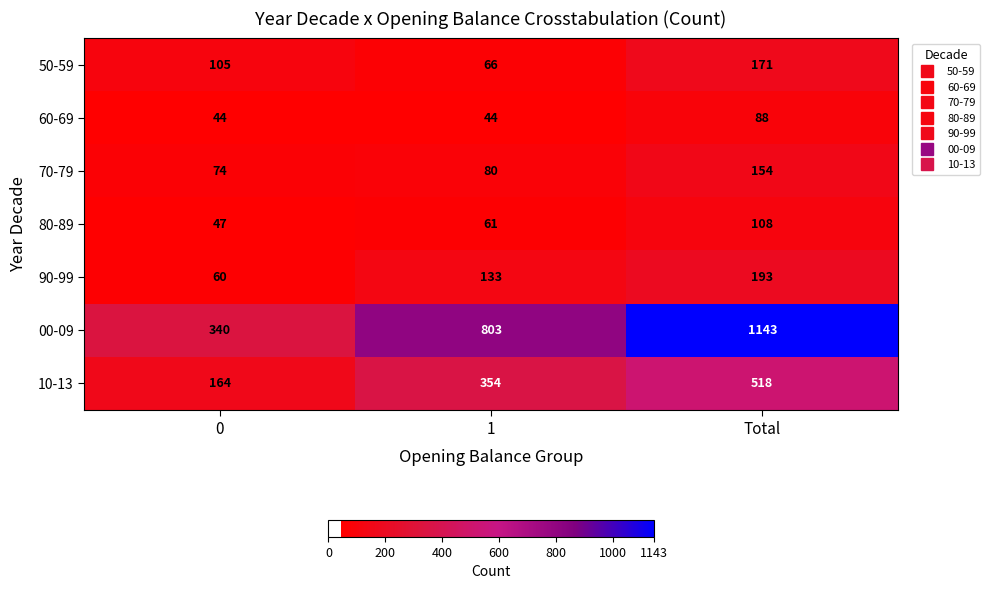

Which series has the largest range (max minus min)?

00-09